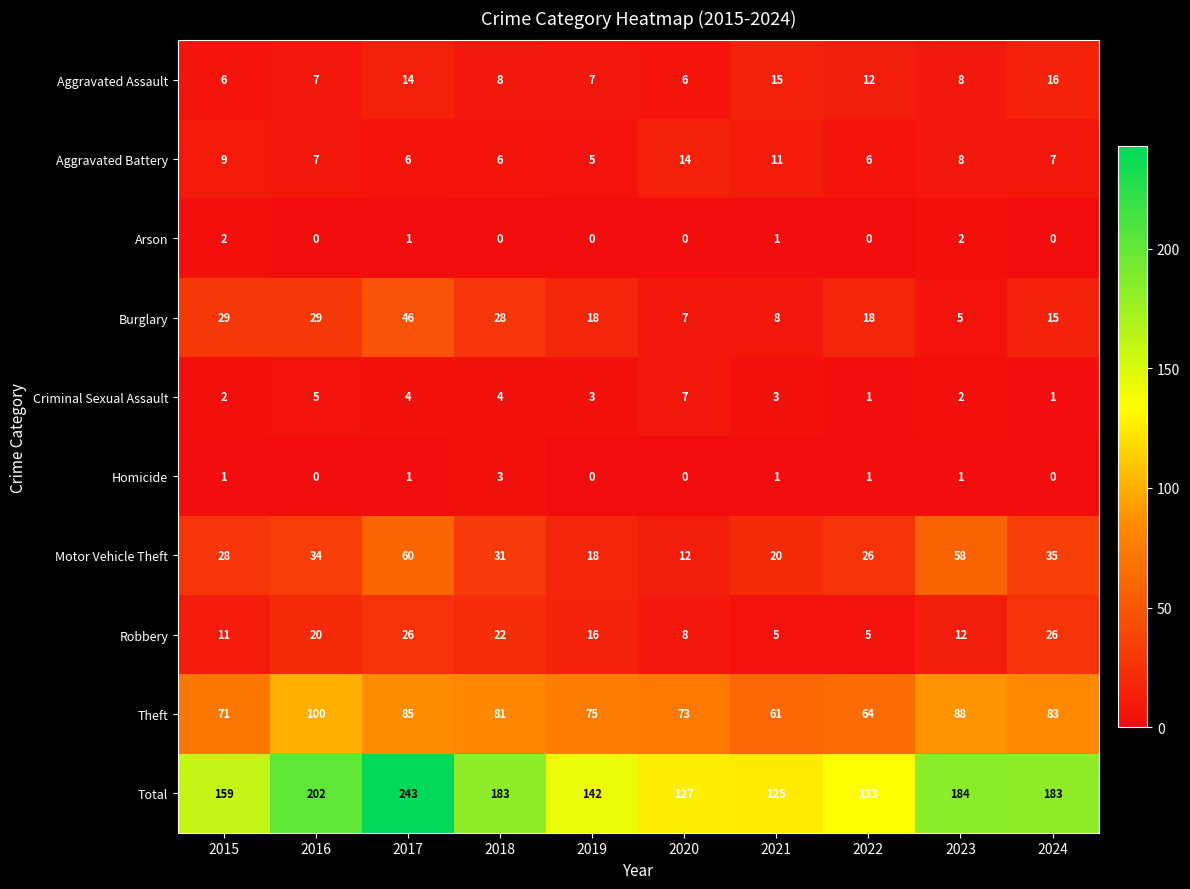

Rank the series by their maximum value, from highest to lowest.

Total, Theft, Motor Vehicle Theft, Burglary, Robbery, Aggravated Assault, Aggravated Battery, Criminal Sexual Assault, Homicide, Arson